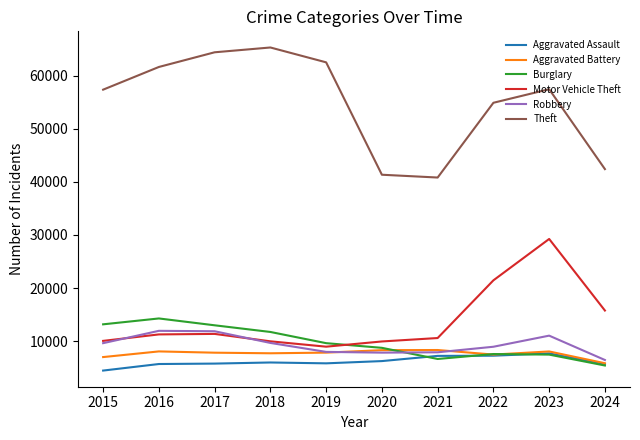

What is the approximate value of Aggravated Assault at 2022?

7280